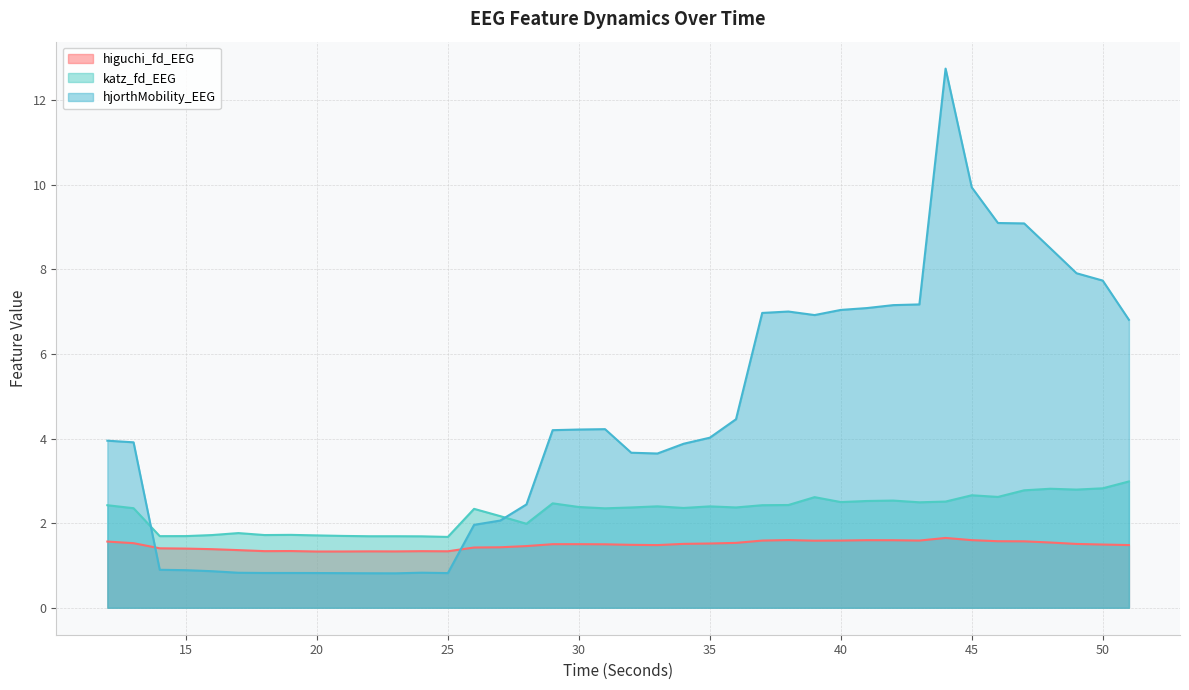

Which series changed the most between 15 and 42?

hjorthMobility_EEG